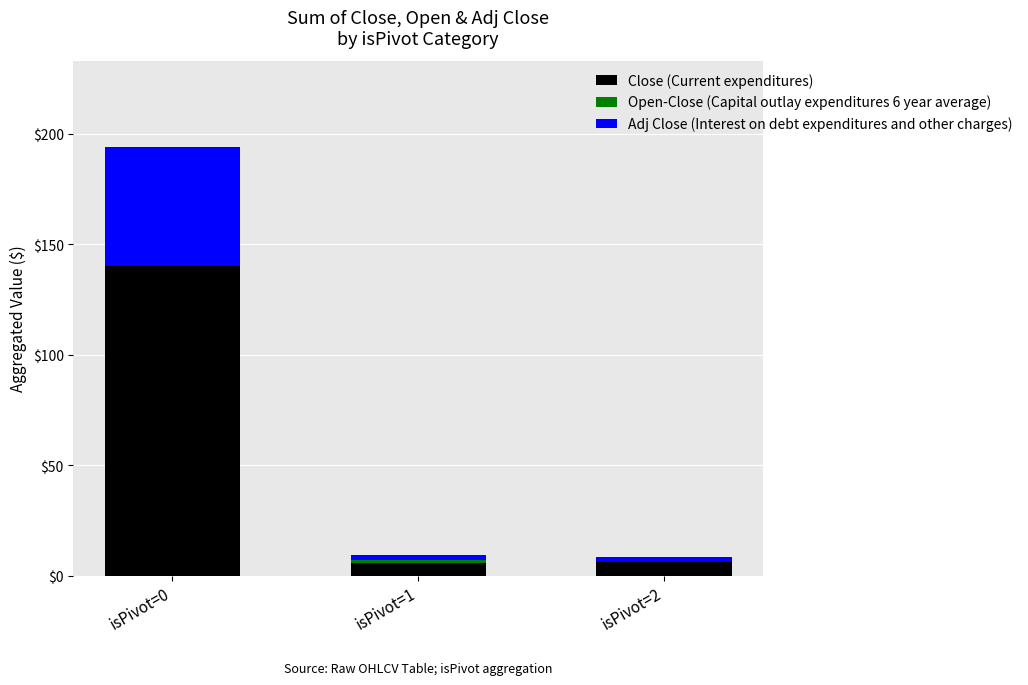

True or false: Close (Current expenditures) has a value of 90.6 at isPivot=0.

False